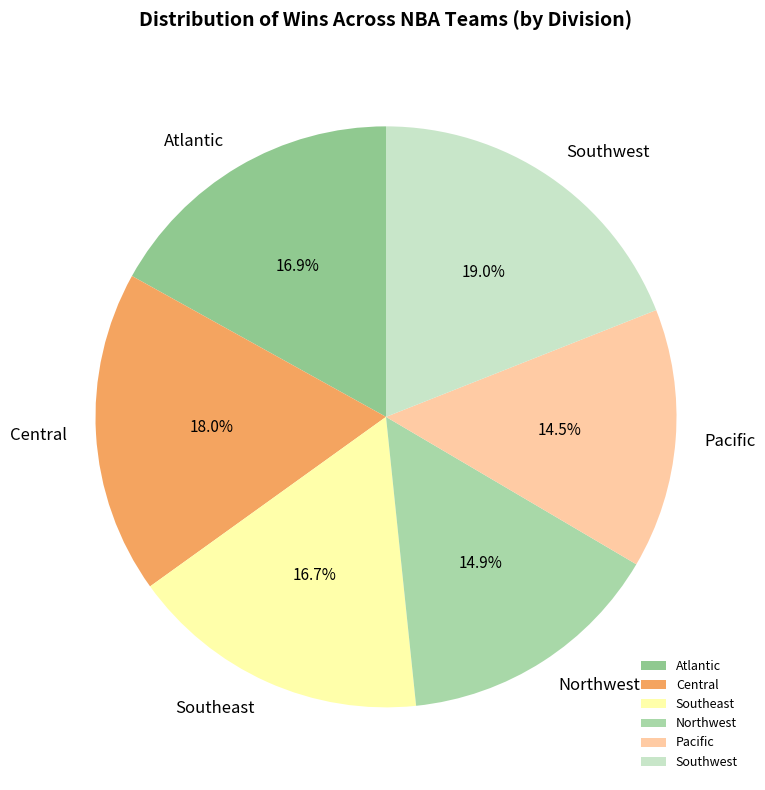

Does Southeast account for over 50% of the chart?

No